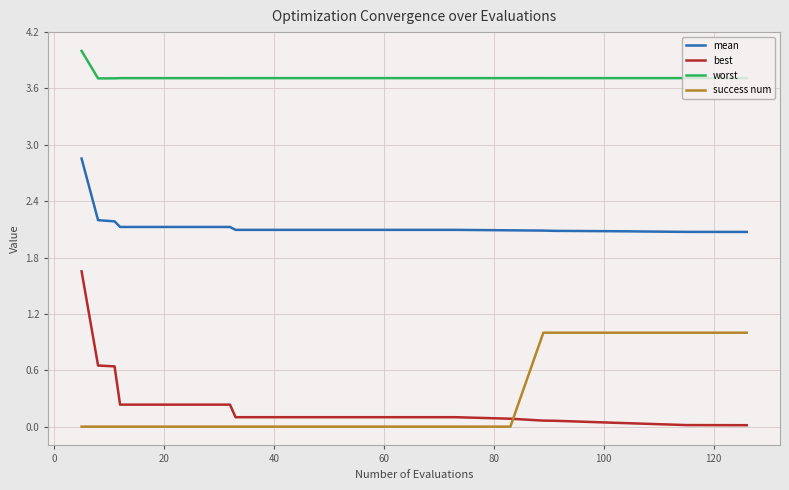

What is the average value of the best series?

0.2